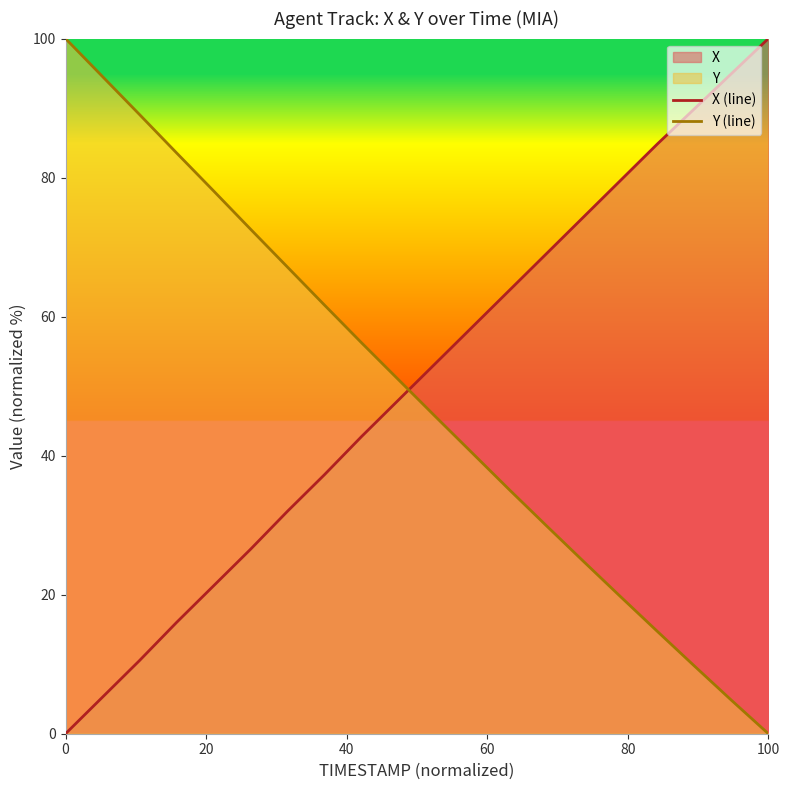

Which series ends up on top after the final intersection of Y (line) and X (line)?

X (line)